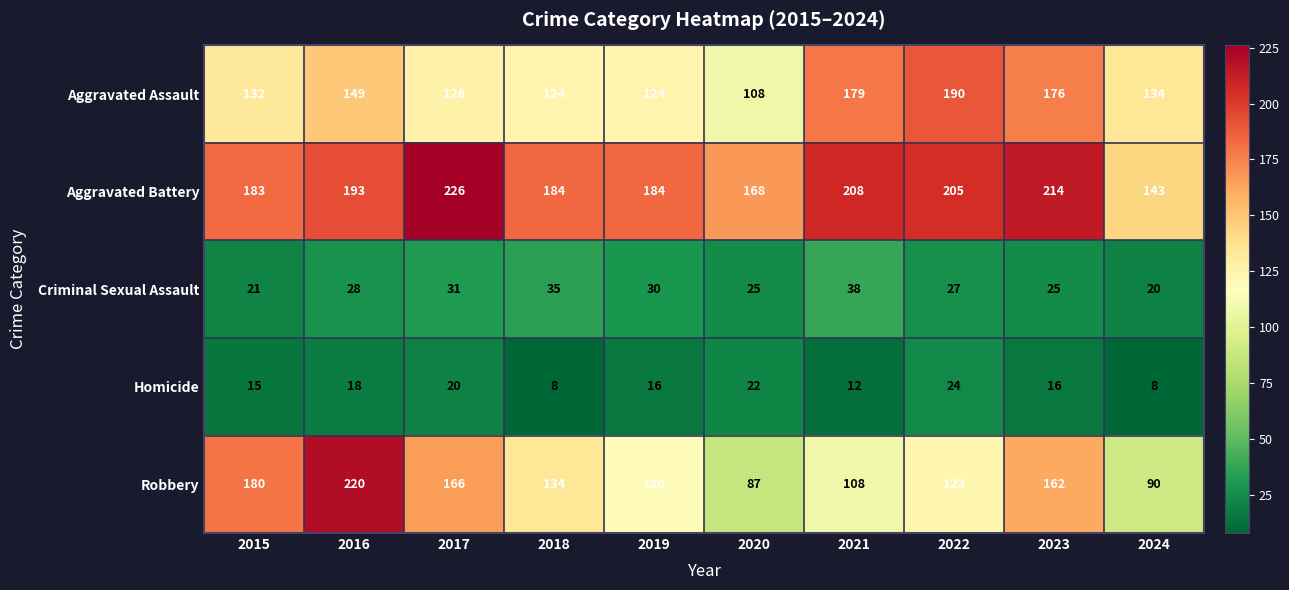

What is the smallest value displayed?

8